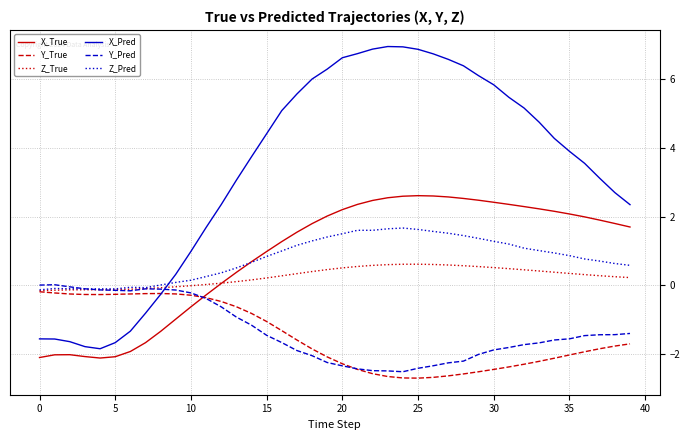

Which series has the largest total across all categories?

X_Pred